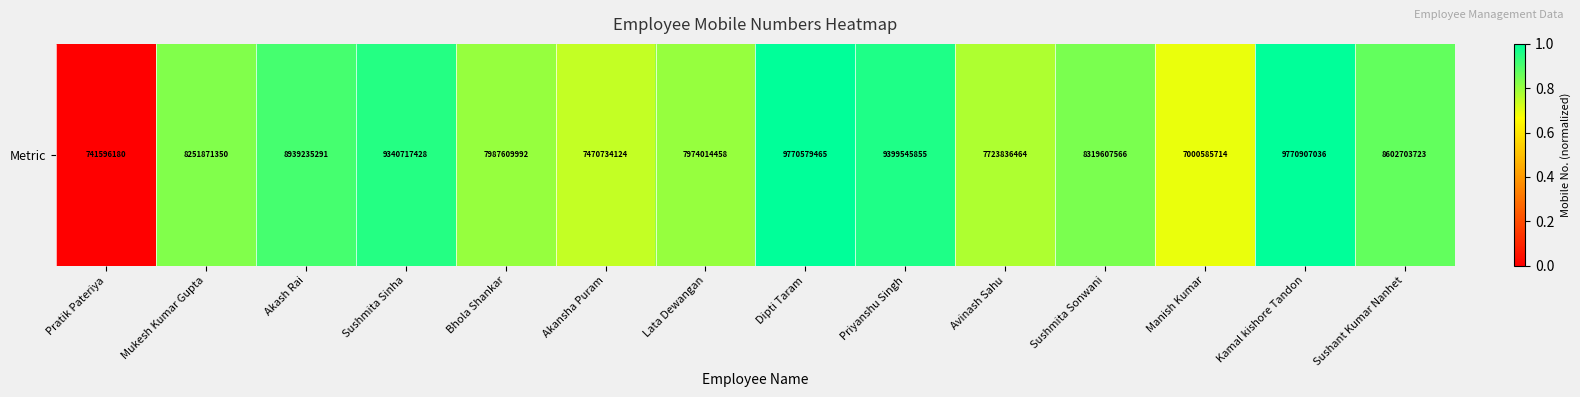

The value at Akansha Puram is 0.7. True or false?

True